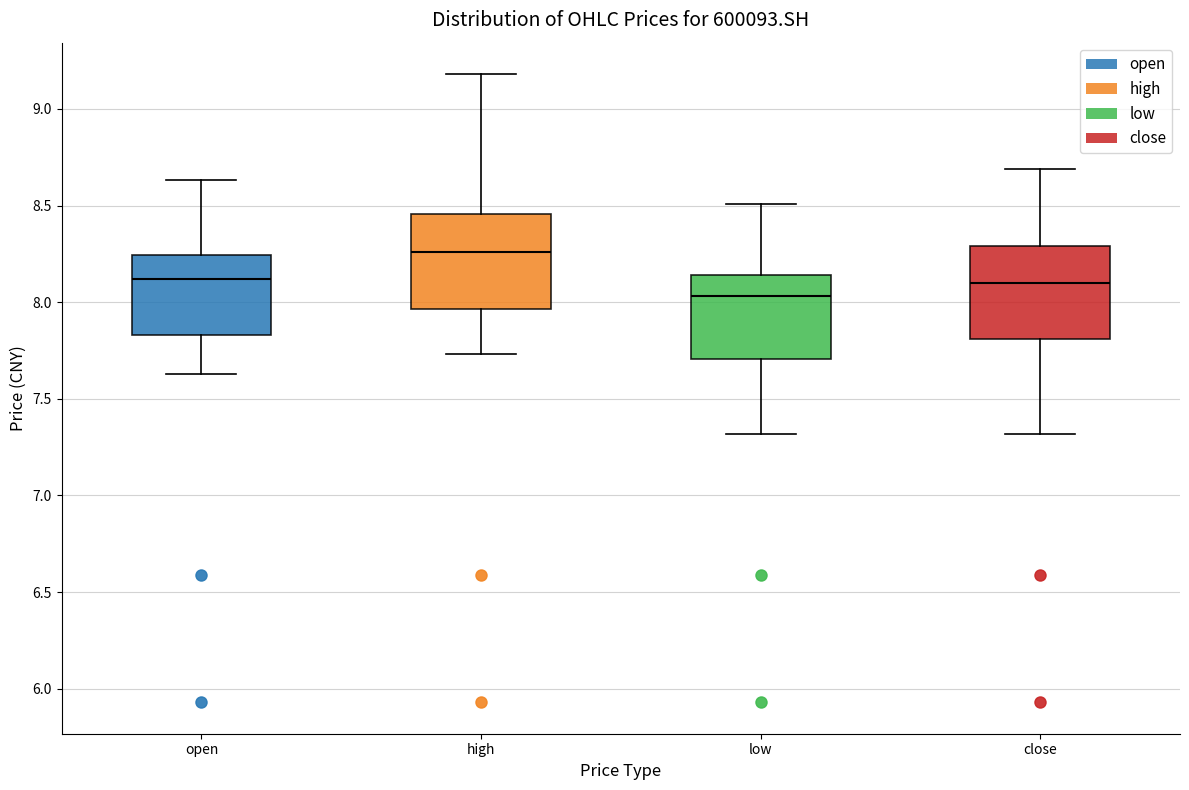

Which box's median line is the lowest?

low